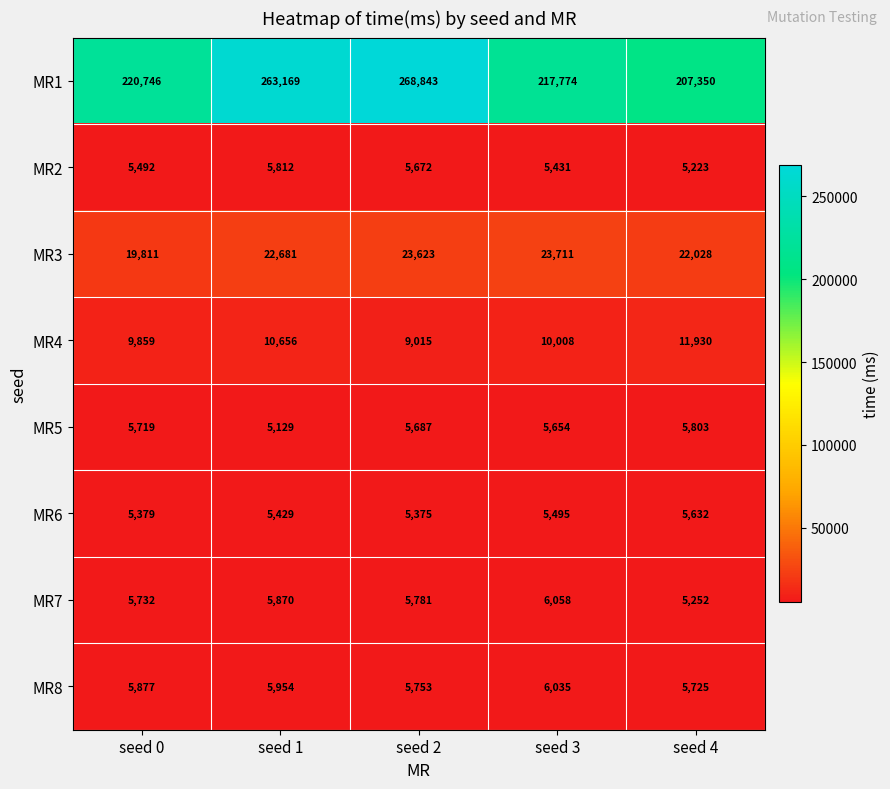

Which series has the largest range (max minus min)?

MR1